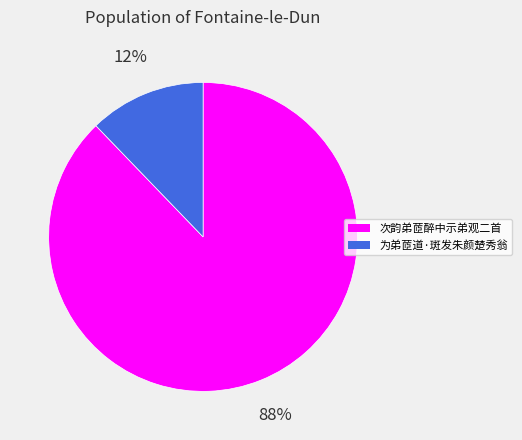

Does any single category account for the majority?

Yes